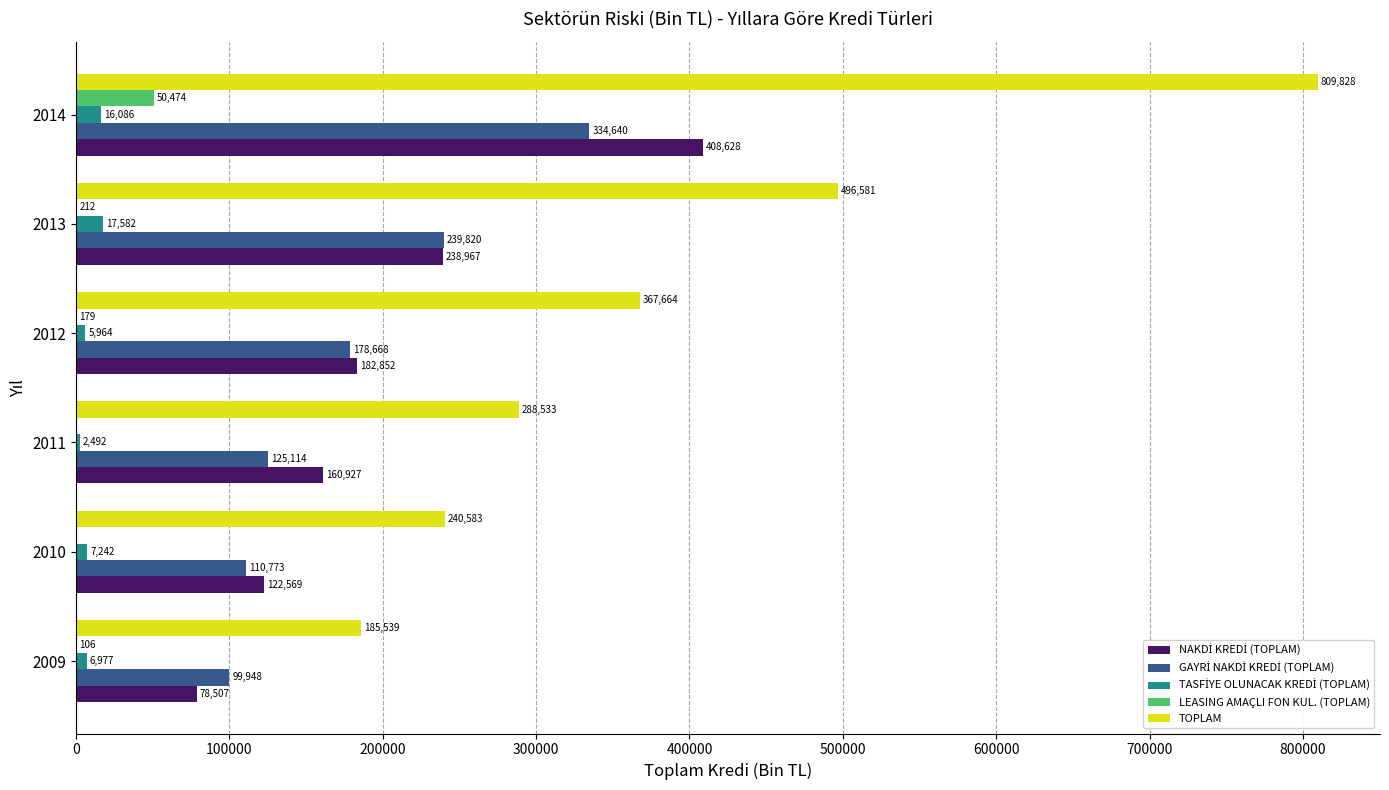

Which category has the highest value in the TOPLAM series?

2014